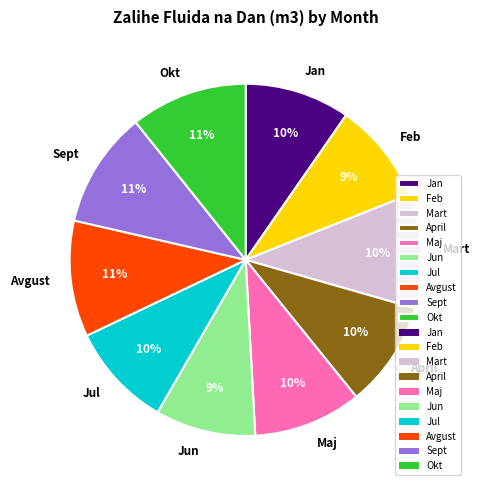

Count the number of slices in the pie.

10